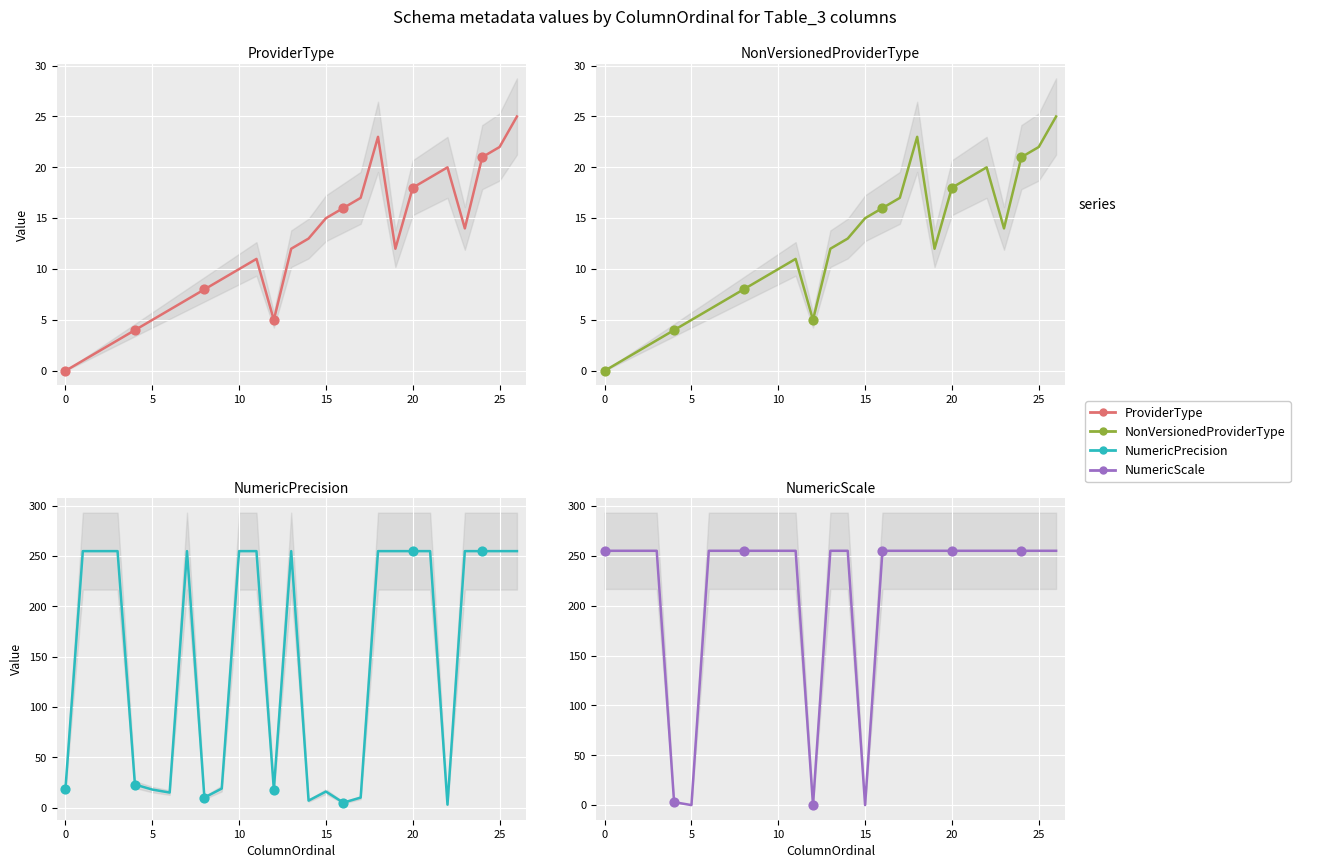

Which series contains the highest Y value?

NumericPrecision